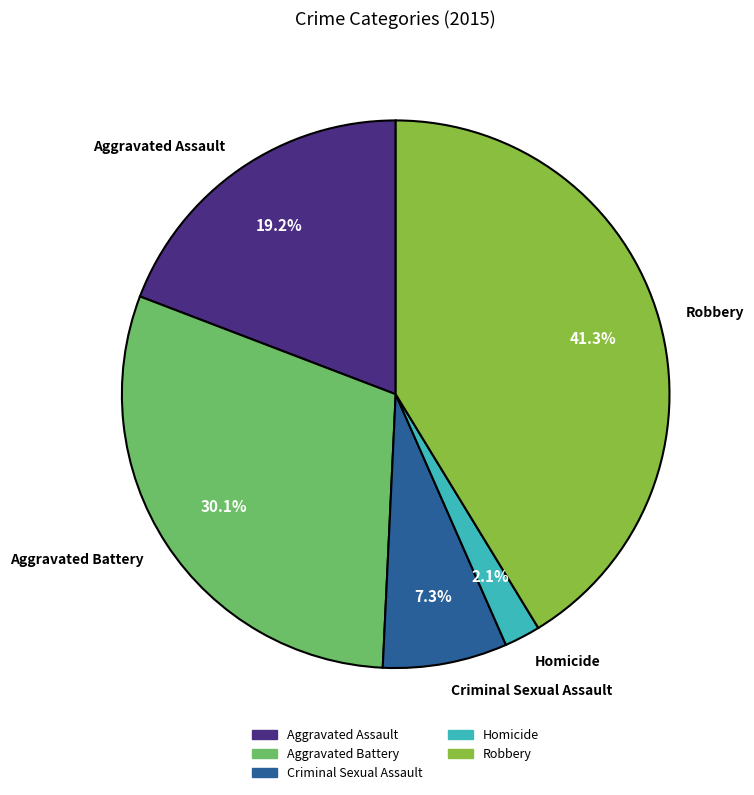

What is the total percentage of Homicide and Aggravated Assault?

21.3%